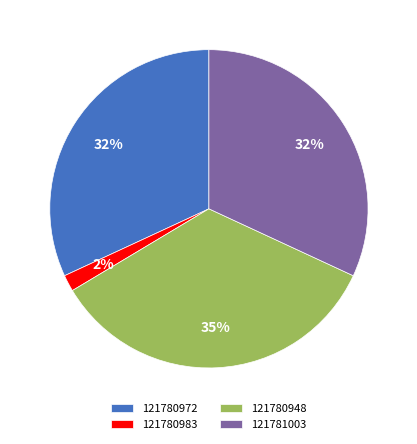

How many slices are in this pie chart?

4